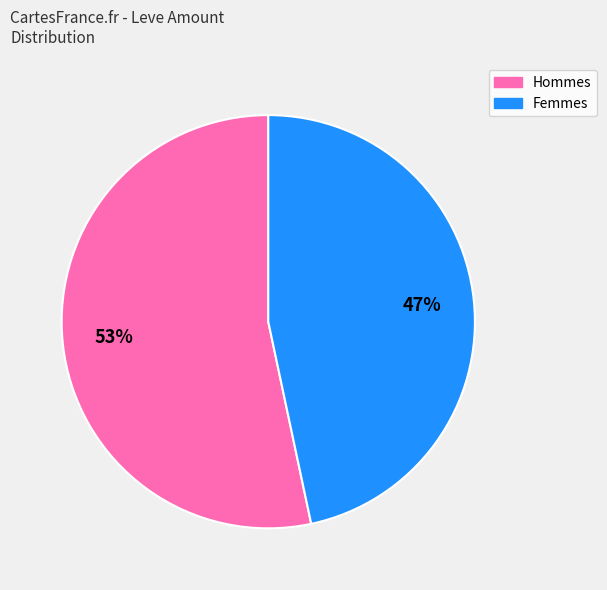

How many slices are in this pie chart?

2